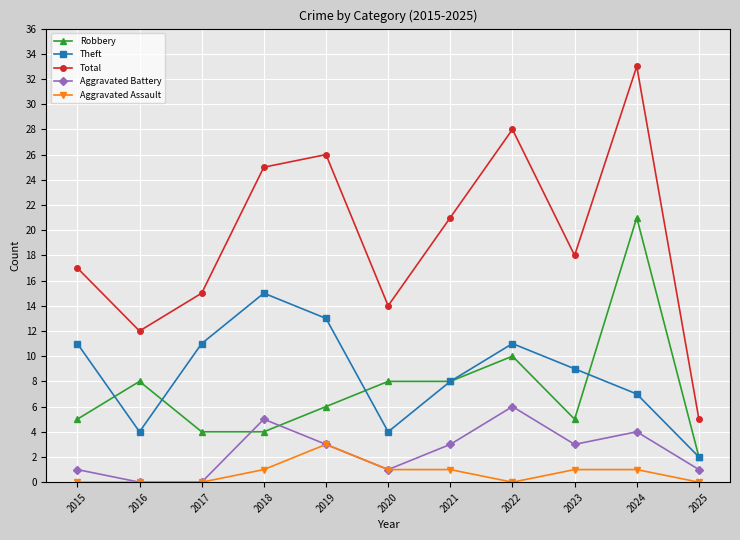

Which series has the largest range (max minus min)?

Total